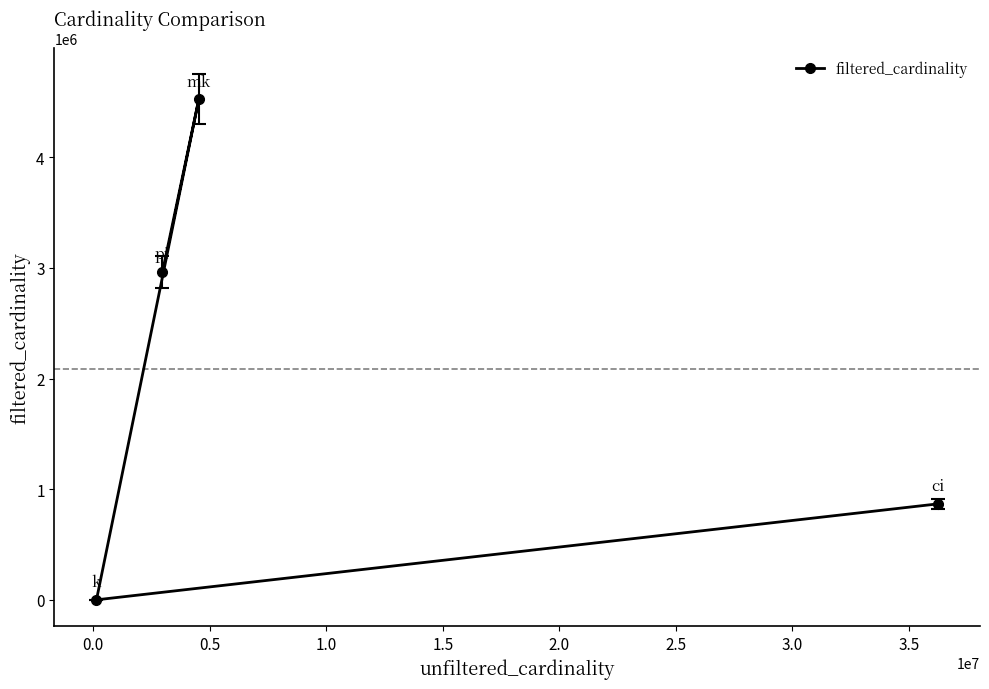

What is the sum of all values?

8355072